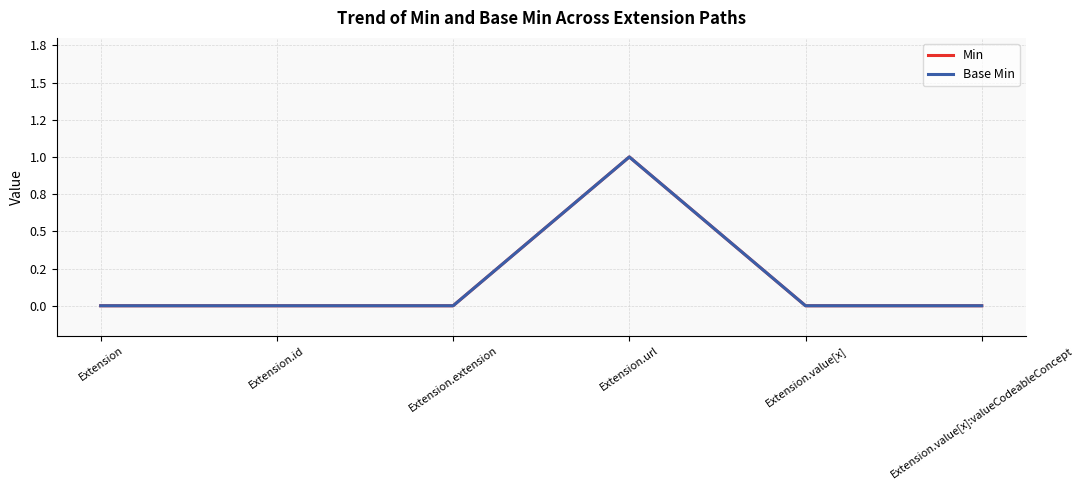

Rank the series at Extension.value[x]:valueCodeableConcept from lowest to highest value.

Min, Base Min